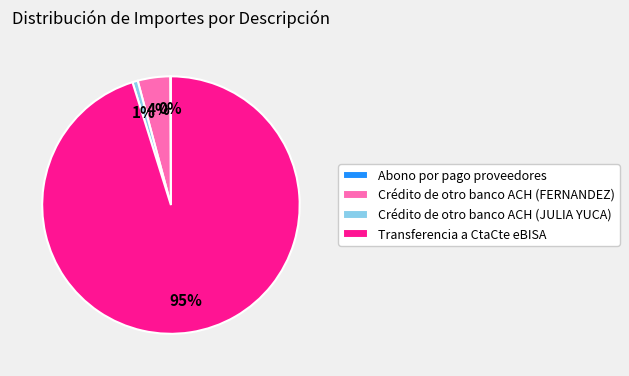

What is the majority slice?

Transferencia a CtaCte eBISA